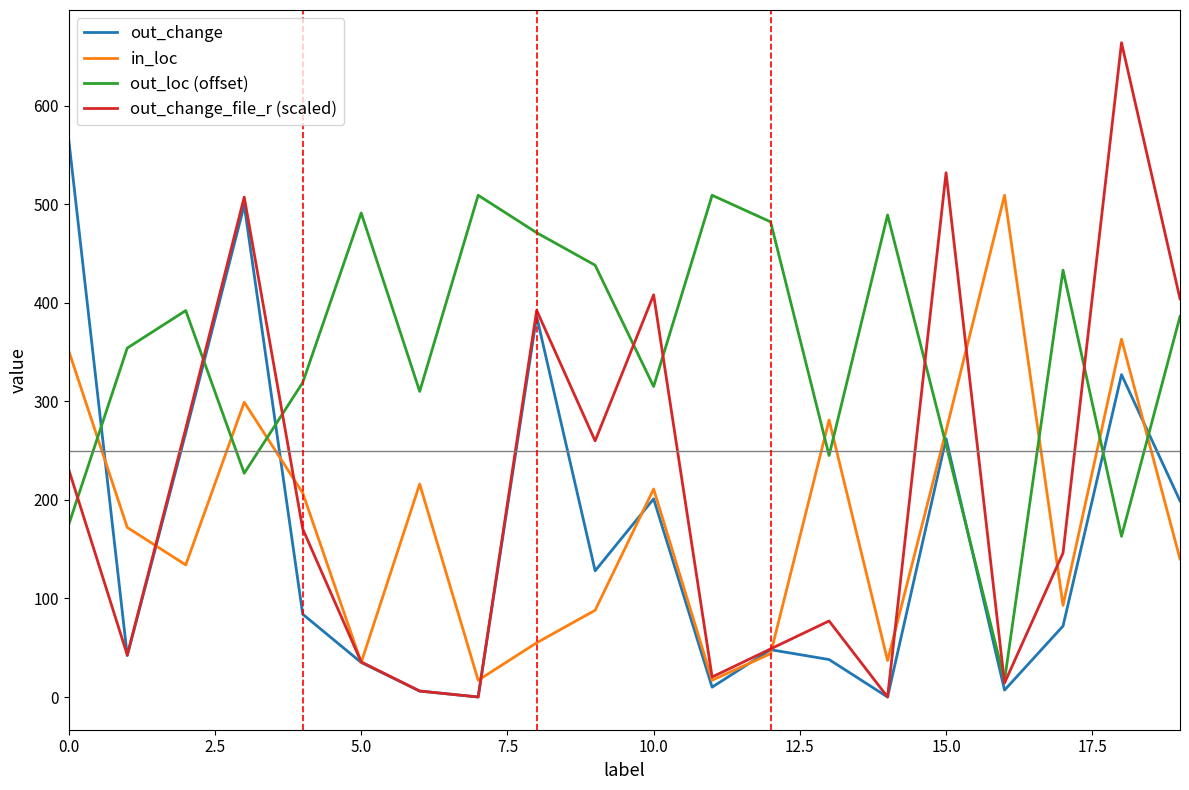

Which series has the largest total across all categories?

out_loc (offset)